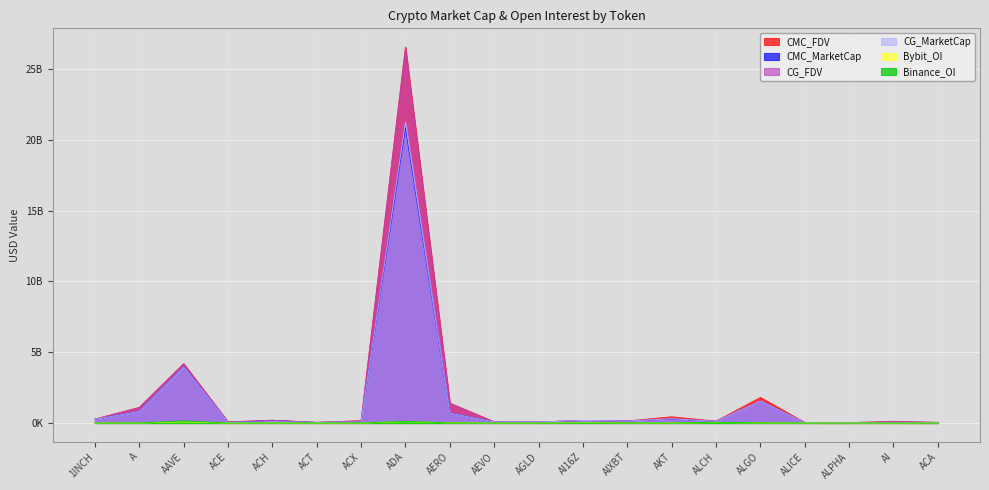

What is the value of the CG_FDV point at the 17th from the left?

37053375